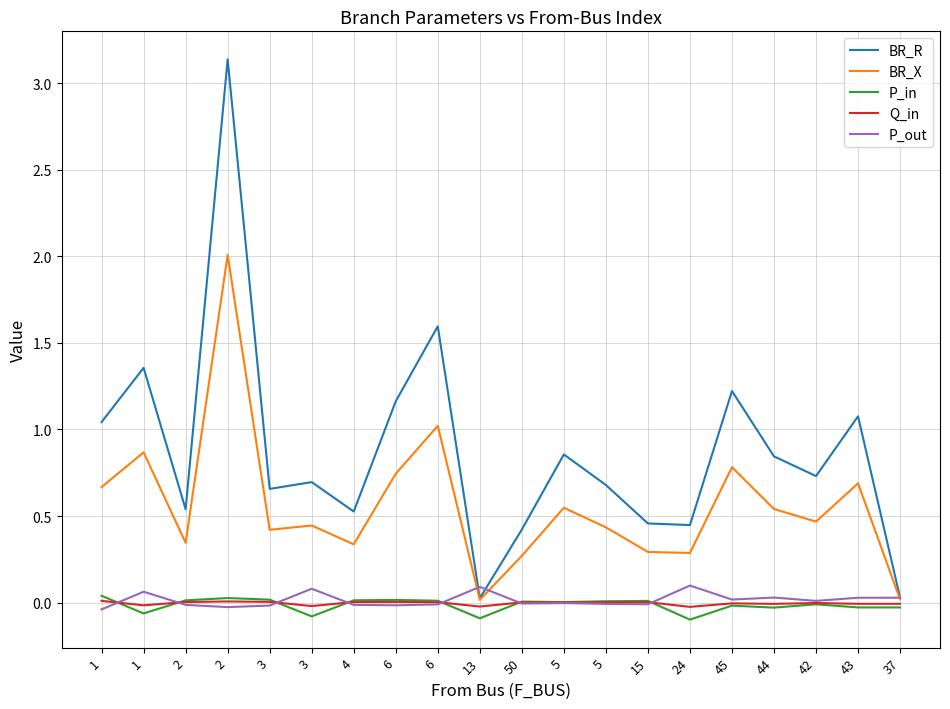

At which category does P_out reach its first local peak?

1